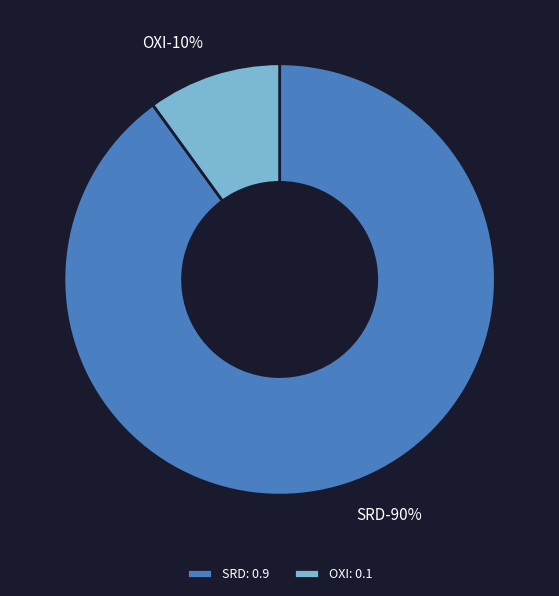

Rank the categories by value from highest to lowest.

SRD, OXI